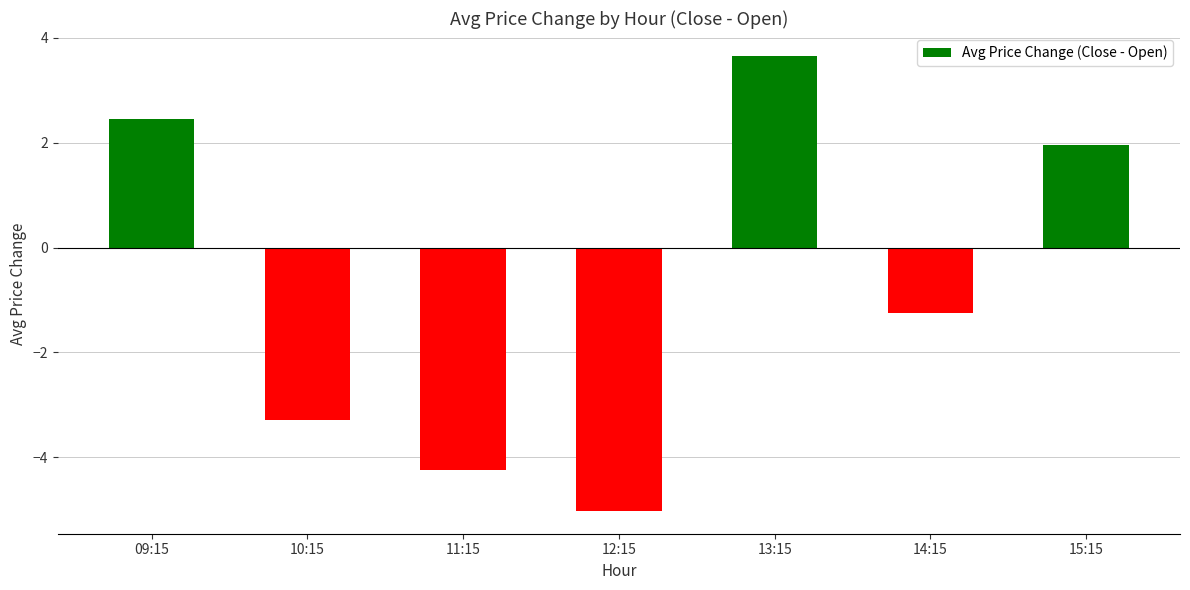

What is the maximum value shown in the chart?

3.7